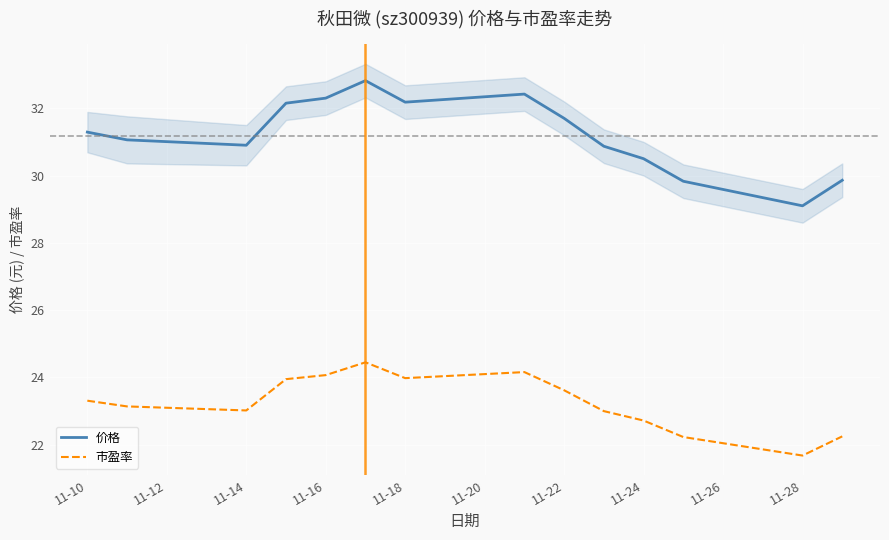

In 市盈率, how many points are higher than both neighbors (excluding endpoints)?

2